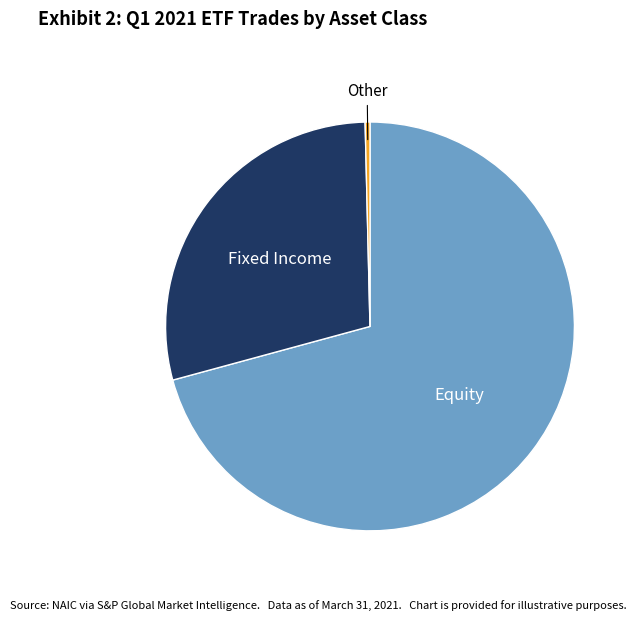

How many slices are in this pie chart?

3